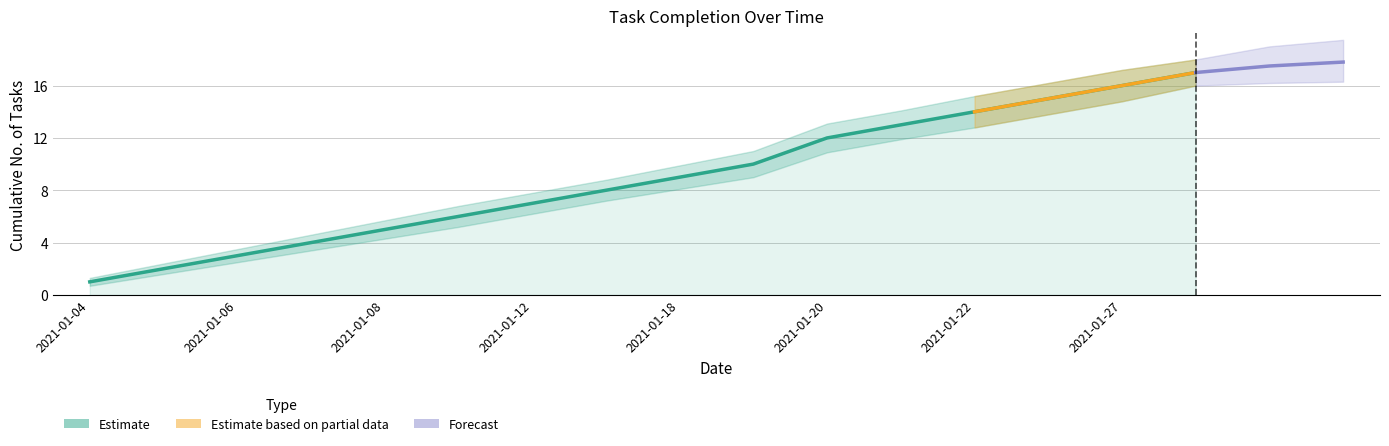

How many series are shown in this chart?

3